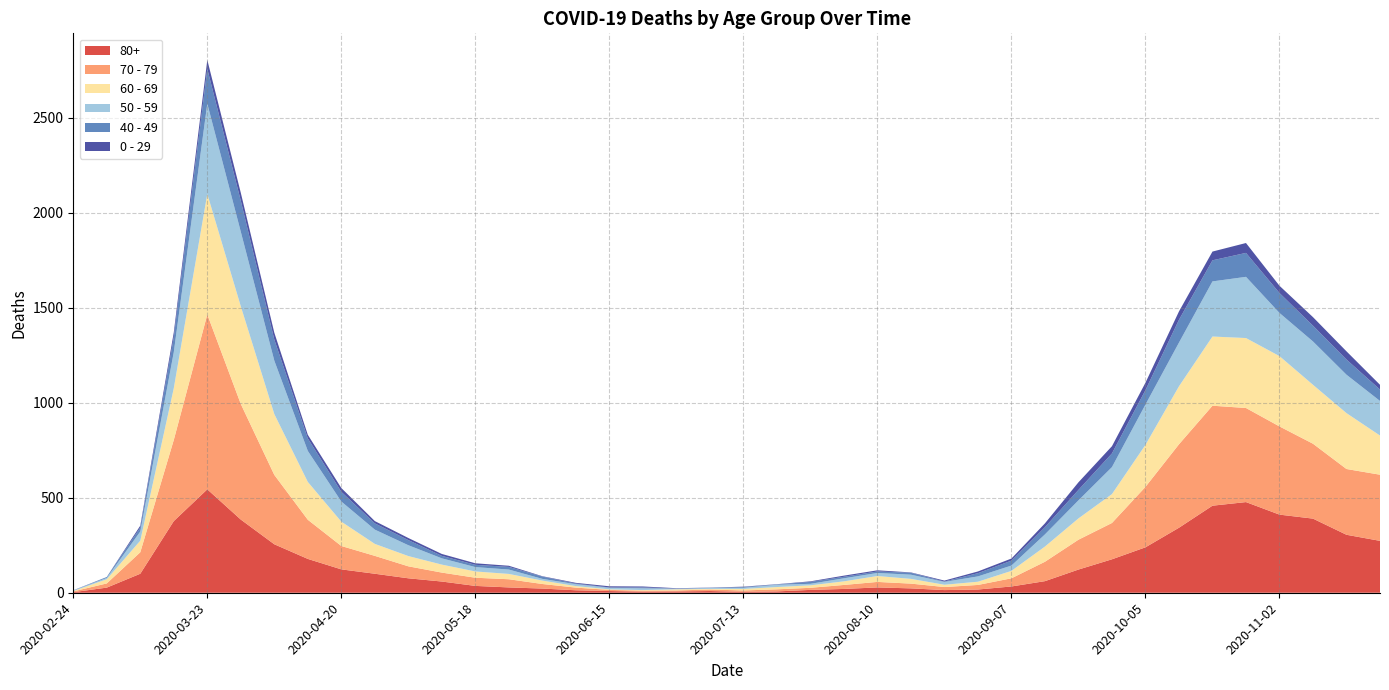

Reading left to right, list all the values displayed in this chart.

80+: 3	27	100	377	544	385	255	178	123	100	76	59	36	28	22	13	9	6	7	9	5	7	15	20	28	23	14	17	33	61	122	176	239	342	458	477	411	390	305	273
70 - 79: 4	22	113	427	920	608	365	206	123	94	63	47	43	43	24	14	6	5	5	8	7	11	11	21	29	25	16	24	43	102	157	191	318	439	526	495	464	394	346	348
60 - 69: 2	22	61	272	634	514	320	199	128	63	54	42	33	28	18	8	3	3	6	3	8	12	13	19	31	25	12	17	39	80	112	152	221	305	364	368	370	310	294	206
50 - 59: 3	7	48	190	475	392	281	163	106	75	57	33	23	23	9	10	8	9	3	5	6	12	8	16	16	22	15	28	28	64	95	142	212	230	290	322	227	228	202	182
40 - 49: 0	5	21	79	183	163	111	66	51	33	27	13	12	14	12	3	2	5	1	1	4	2	10	8	8	10	2	17	26	38	55	72	76	120	111	126	105	83	80	60
0 - 29: 1	0	10	25	47	42	36	19	20	12	11	10	8	6	2	4	6	5	2	1	2	1	3	6	6	2	5	9	11	20	40	38	39	44	46	52	38	45	43	25